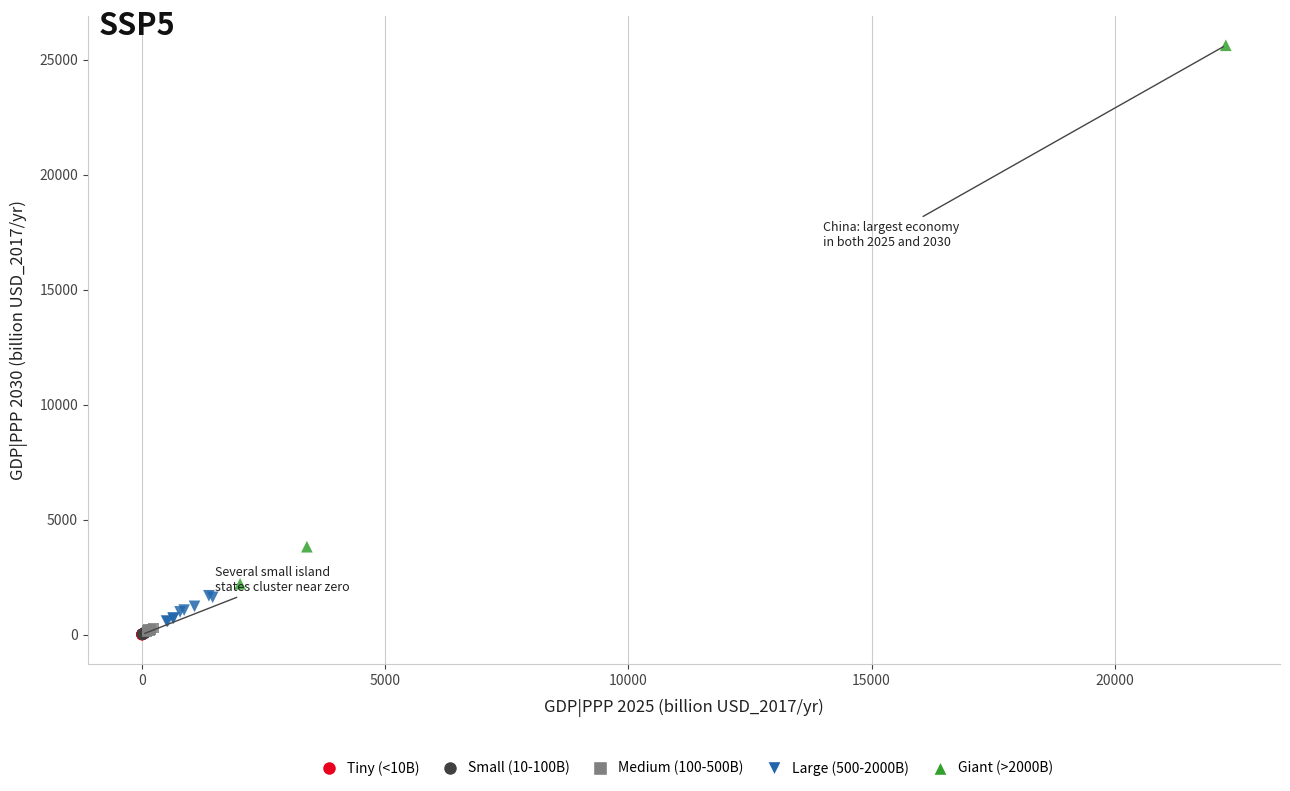

Which series reaches the maximum Y coordinate?

Giant (>2000B)